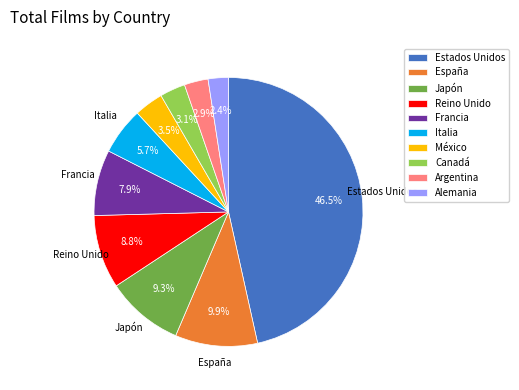

To the nearest percent, what portion does Reino Unido represent?

9%